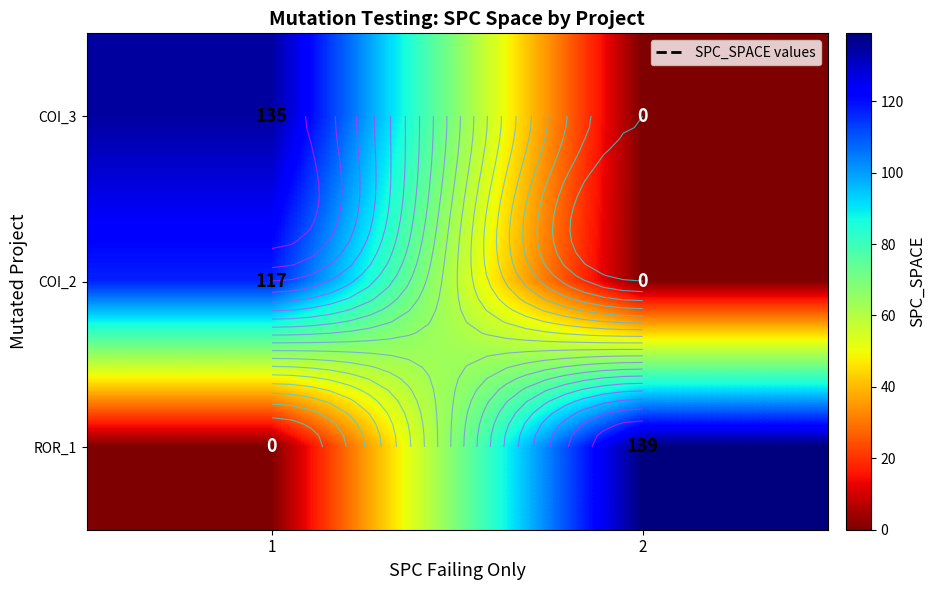

What is the spread (max minus min) of values at 1?

135